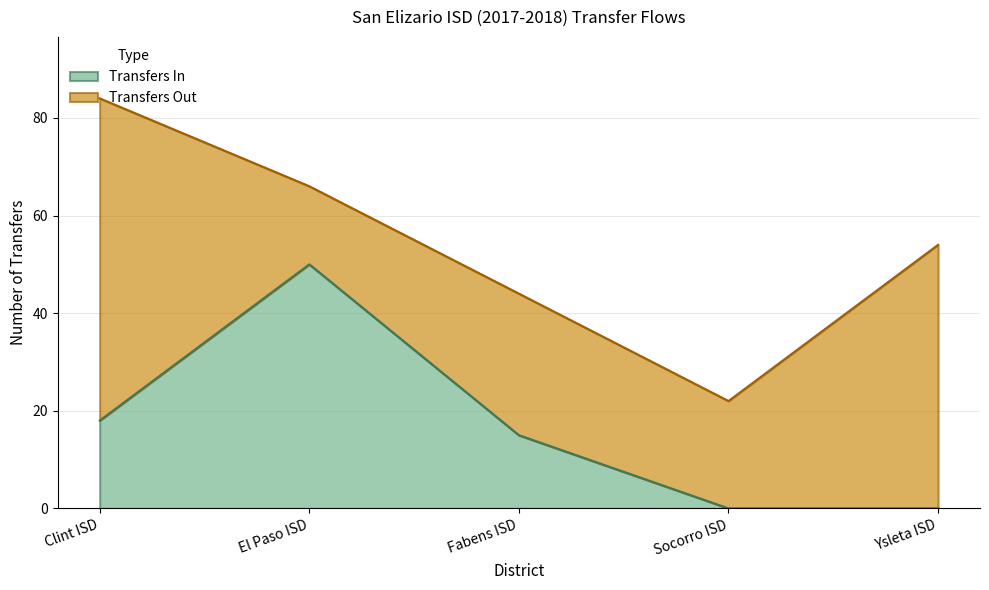

Does the chart display data point markers on the line(s)?

No